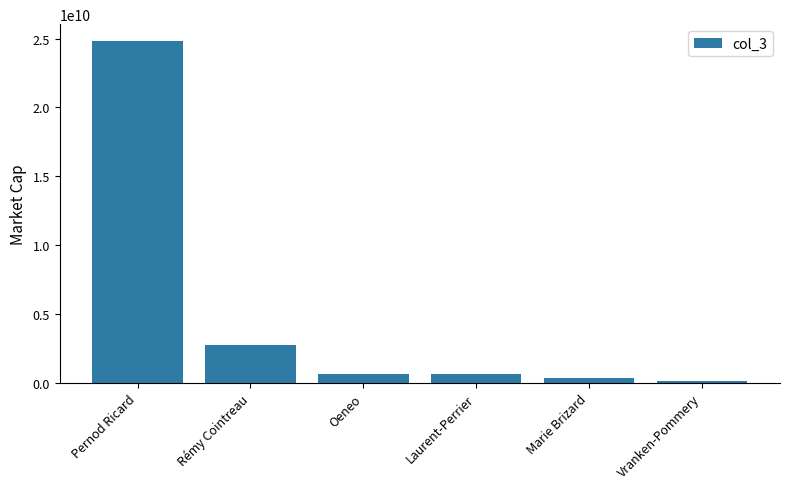

What is the label of the 2nd bar from the left?

Rémy Cointreau